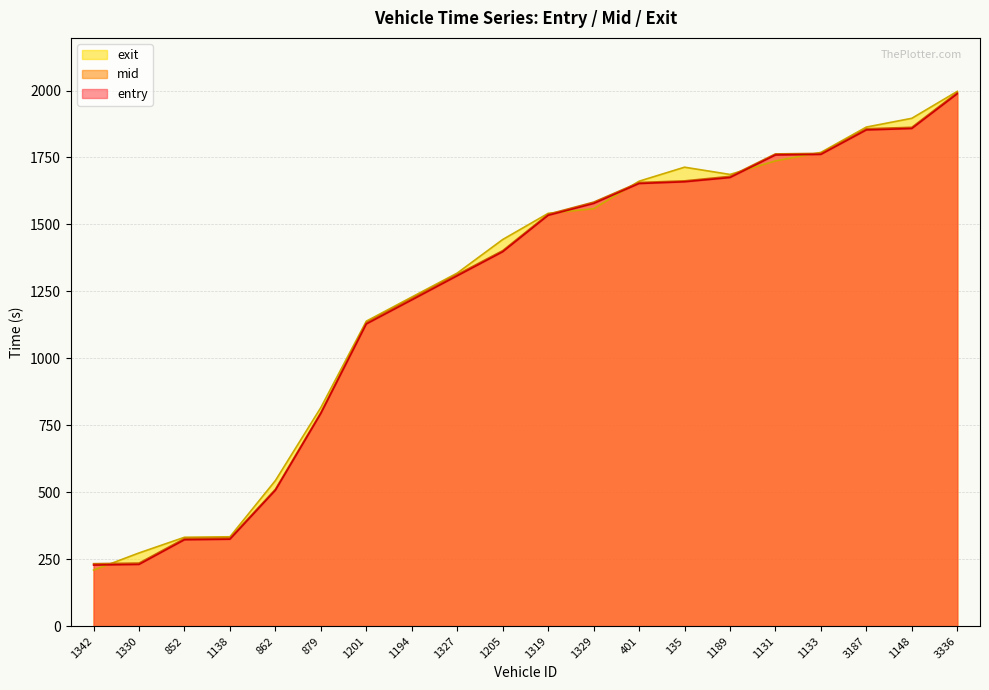

At which label does mid first exceed 1538?

1319